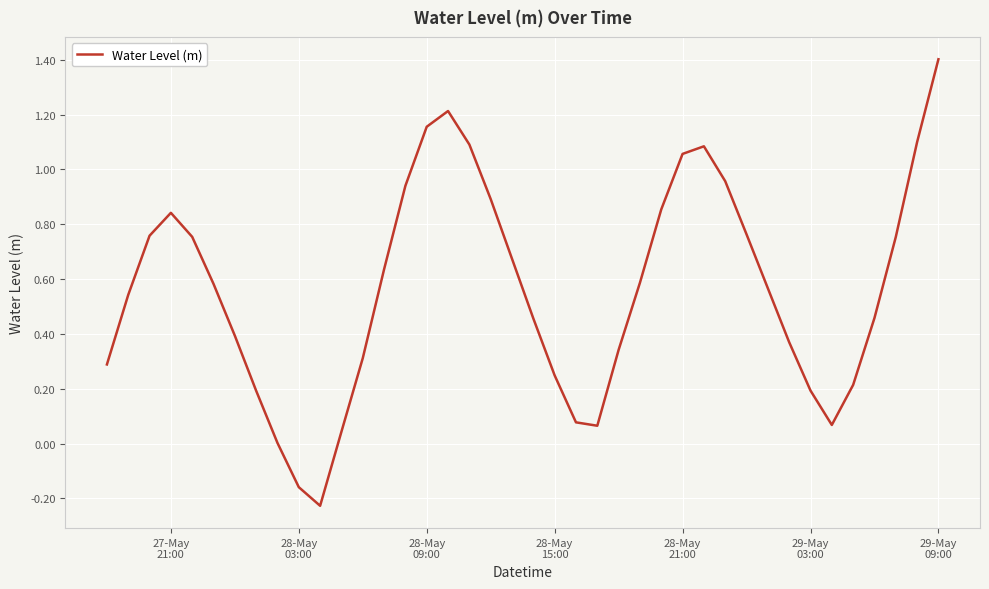

What is the maximum value shown in the chart?

1.4